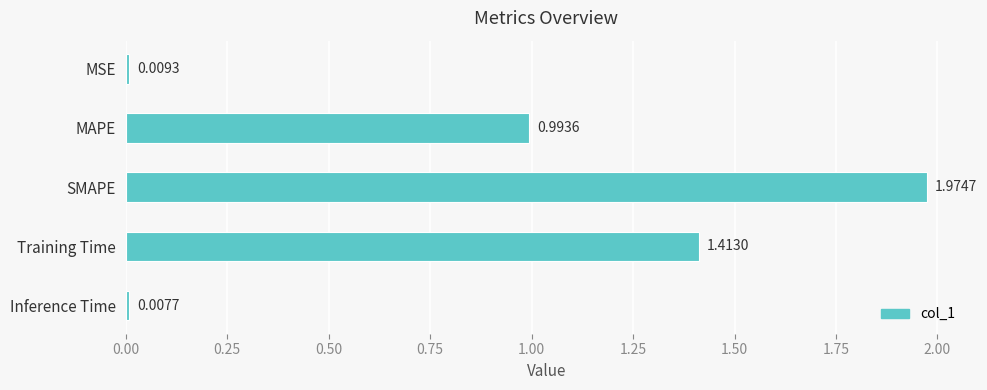

Which has a higher value, MSE or MAPE?

MAPE